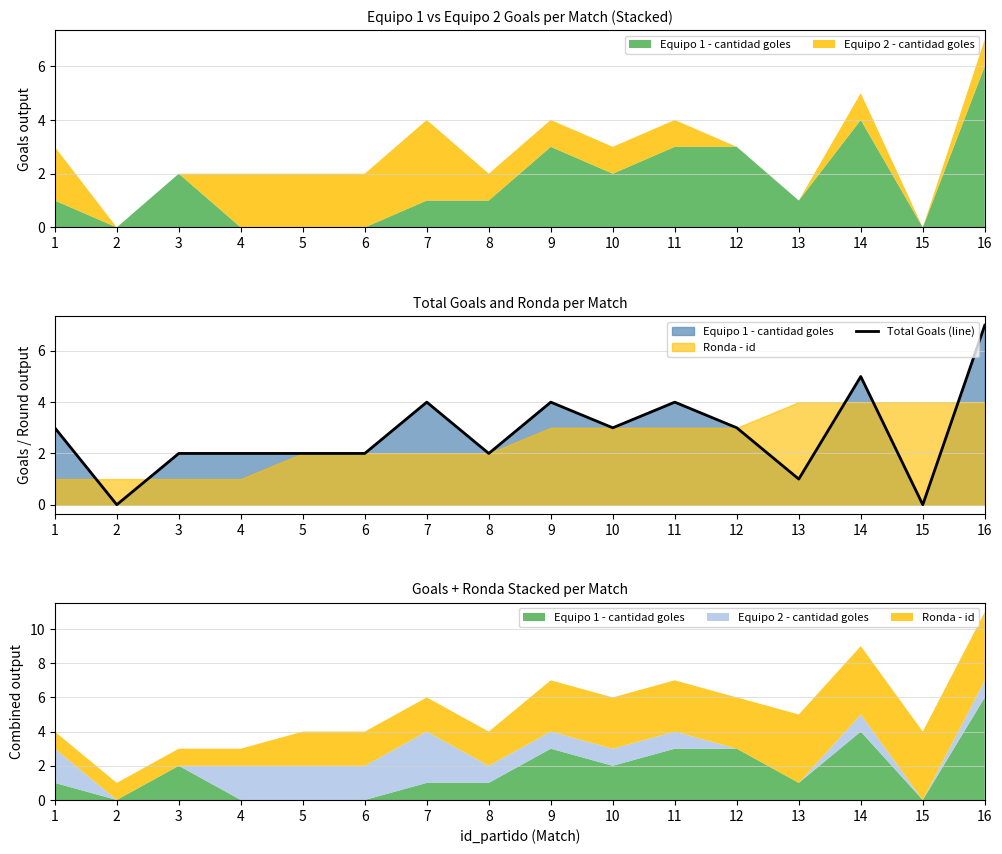

Does the chart have visible grid lines?

Yes